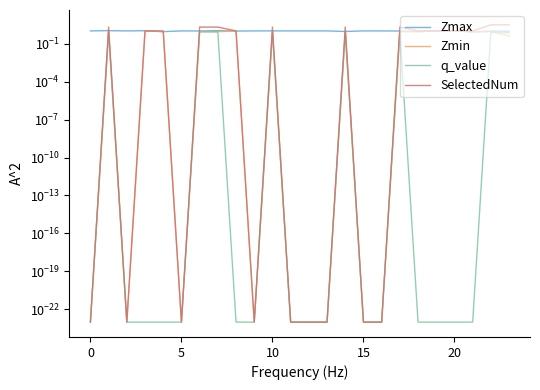

What is the average value of the Zmax series?

1.0